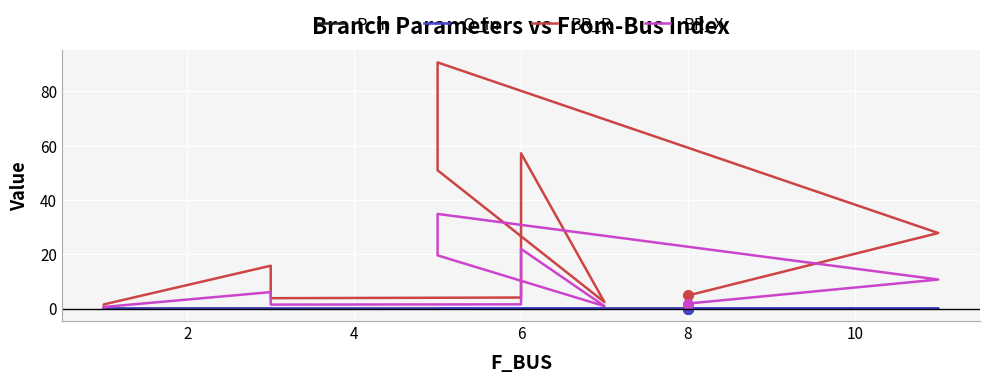

In BR_R, how many points are lower than both neighbors (excluding endpoints)?

2